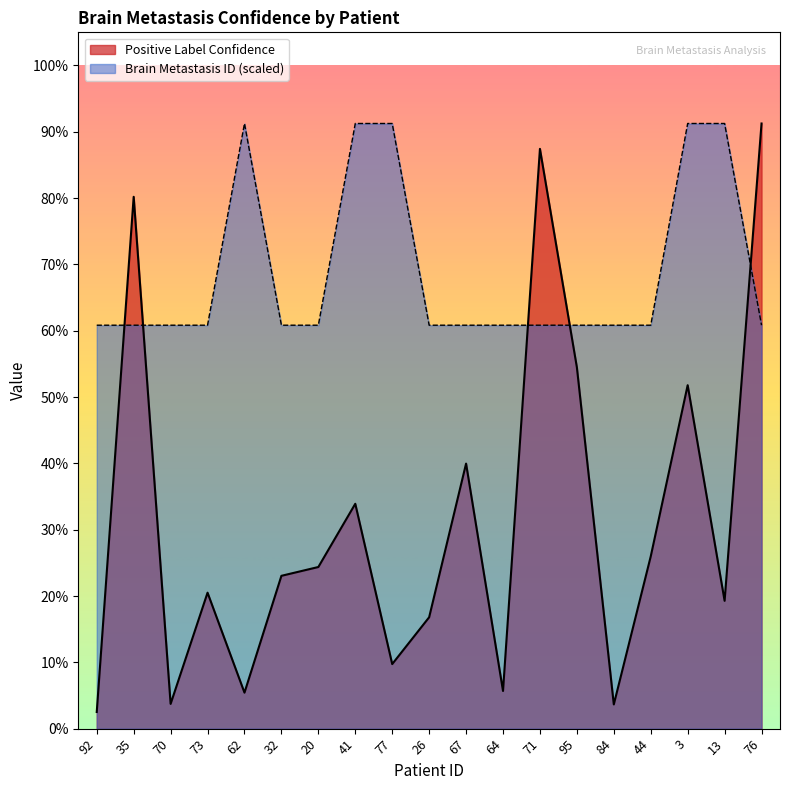

Is the value of Brain Metastasis ID (avg) at 92 greater than the value of Positive Label Confidence at 67?

Yes